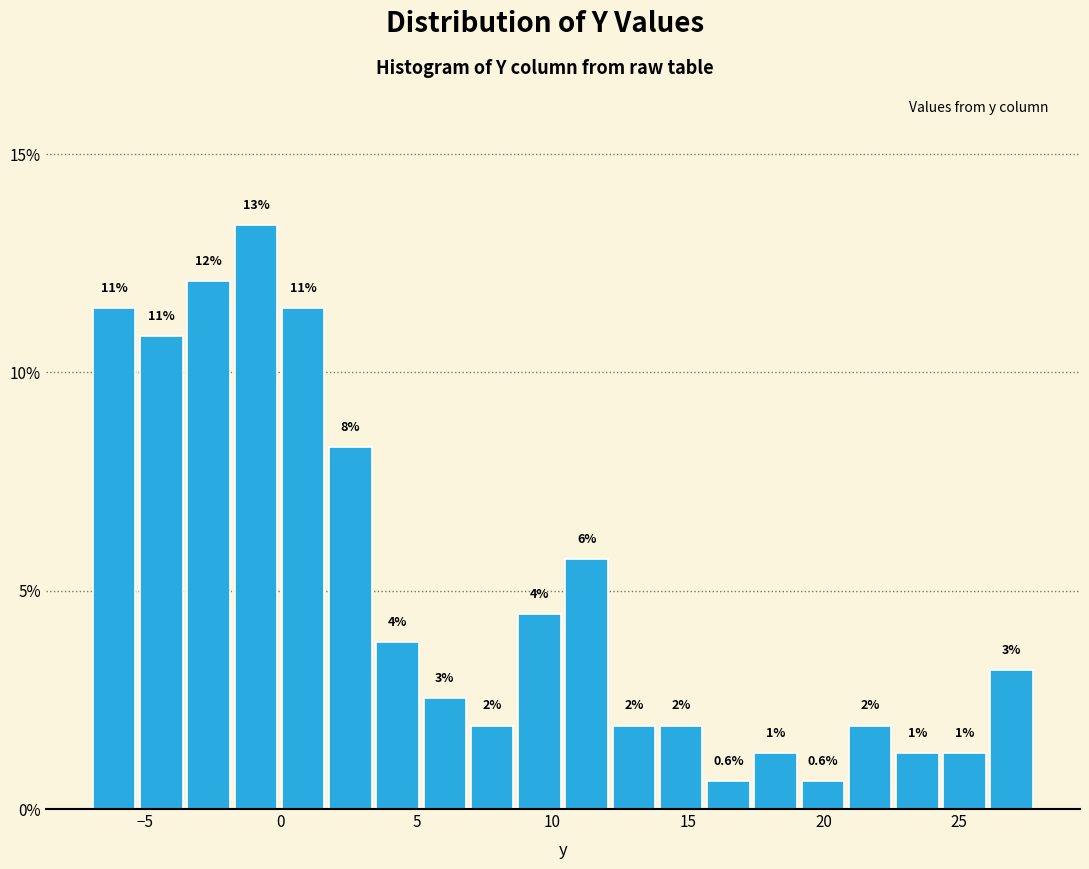

Read against the x-axis, roughly where is the centre of the tallest bar?

-1.0